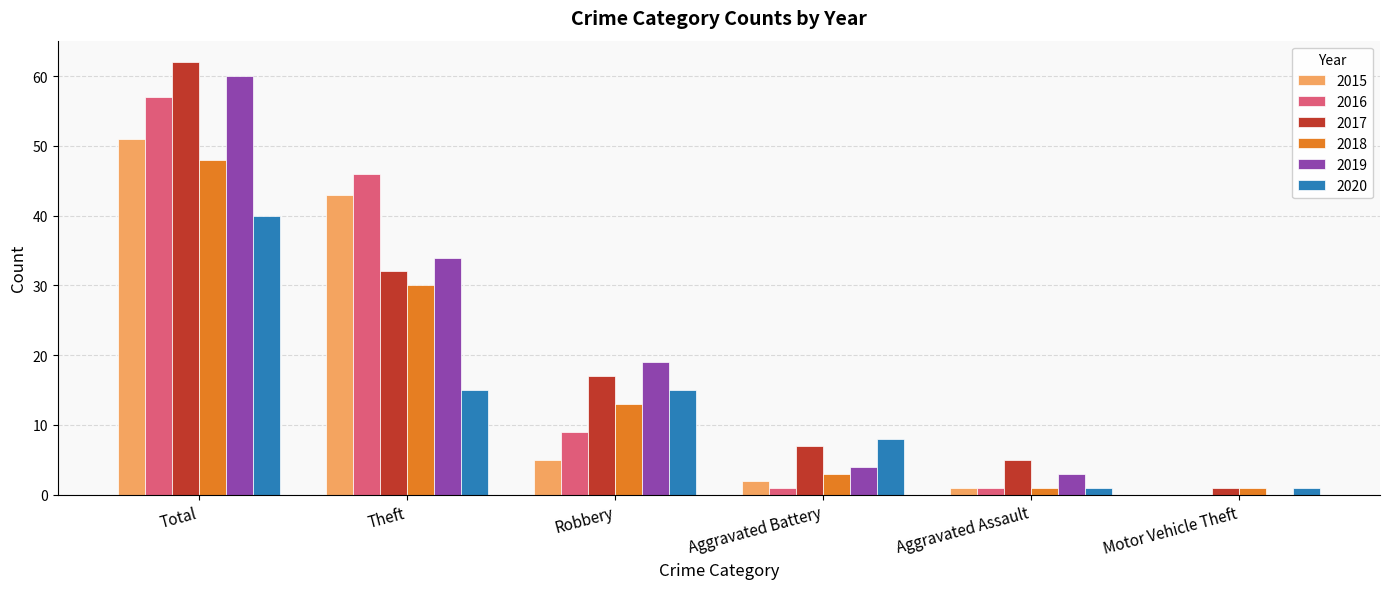

Reading left to right, extract all data points from this chart.

2015: Total=51	Theft=43	Robbery=5	Aggravated Battery=2	Aggravated Assault=1	Motor Vehicle Theft=0
2016: Total=57	Theft=46	Robbery=9	Aggravated Battery=1	Aggravated Assault=1	Motor Vehicle Theft=0
2017: Total=62	Theft=32	Robbery=17	Aggravated Battery=7	Aggravated Assault=5	Motor Vehicle Theft=1
2018: Total=48	Theft=30	Robbery=13	Aggravated Battery=3	Aggravated Assault=1	Motor Vehicle Theft=1
2019: Total=60	Theft=34	Robbery=19	Aggravated Battery=4	Aggravated Assault=3	Motor Vehicle Theft=0
2020: Total=40	Theft=15	Robbery=15	Aggravated Battery=8	Aggravated Assault=1	Motor Vehicle Theft=1